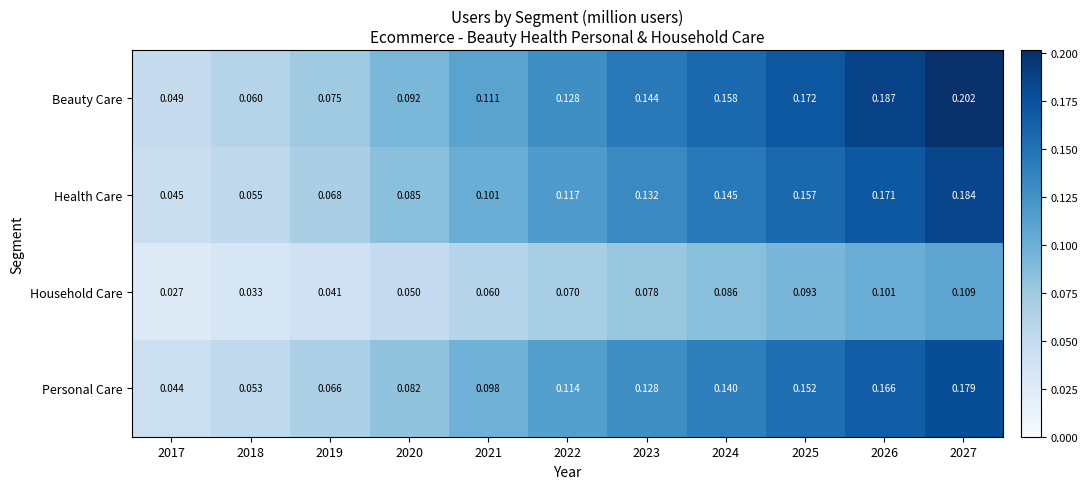

Which label corresponds to the smallest value in the chart?

2017